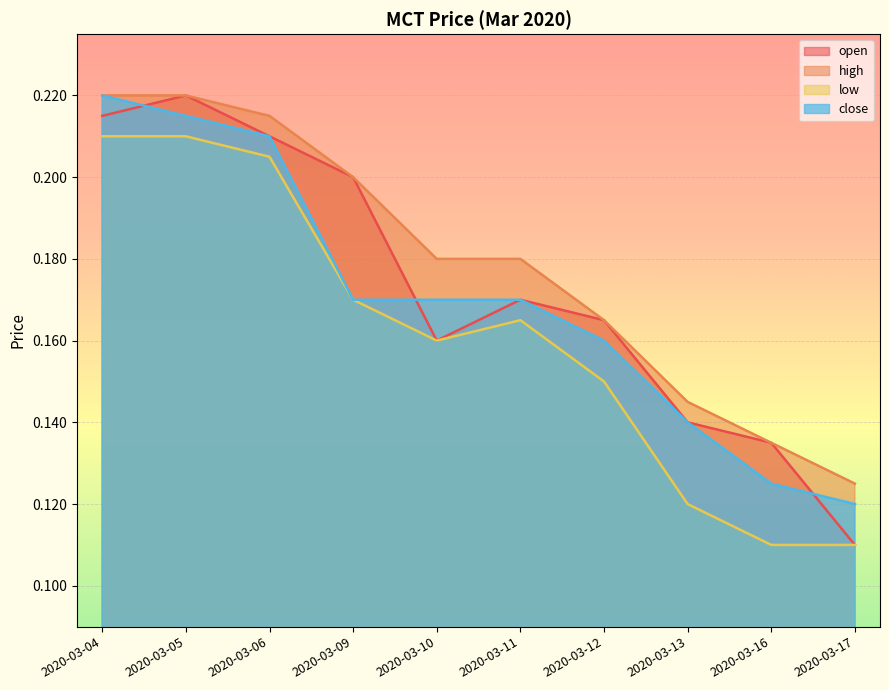

At how many categories does at least one series exceed 0?

10